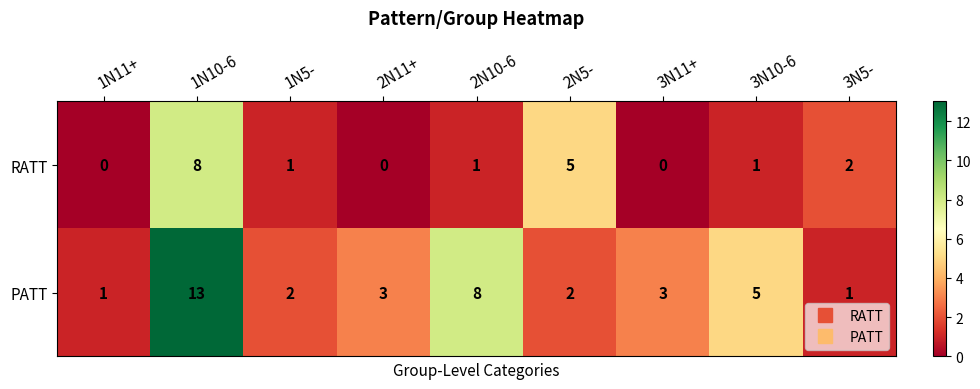

Which series changed the most between 1N11+ and 2N11+?

PATT